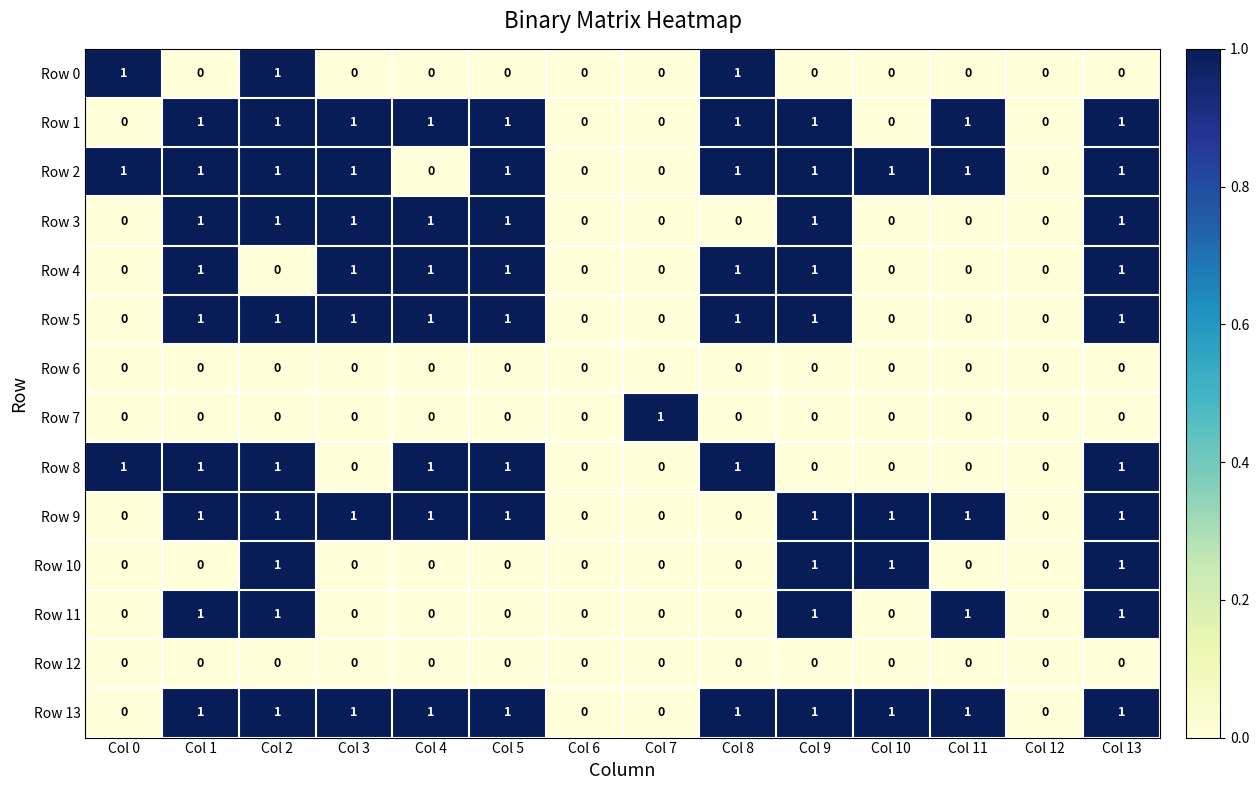

The Row 13 series shows 1 at Col 3. True or false?

True